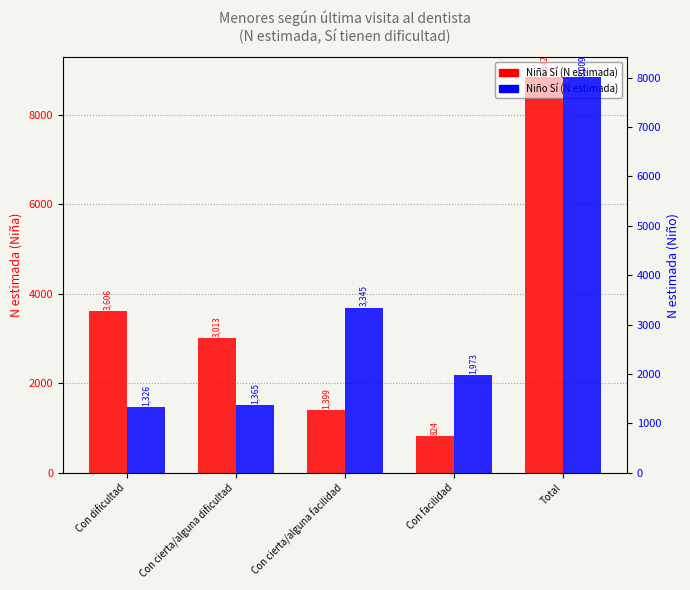

Between Con cierta/alguna facilidad and Total, which is larger?

Total